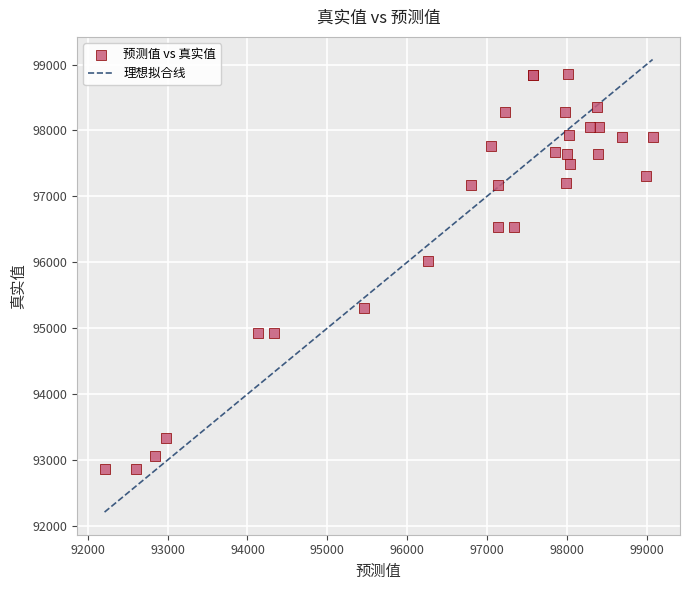

What Y value in the scatter plot is closest to 95856?

96019.6